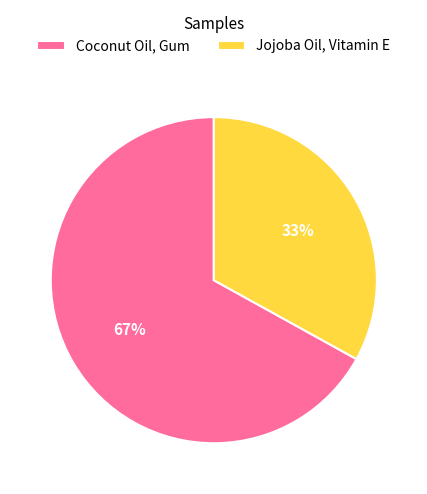

To the nearest percent, what is the combined percentage of Jojoba Oil, Vitamin E and Coconut Oil, Gum?

100%